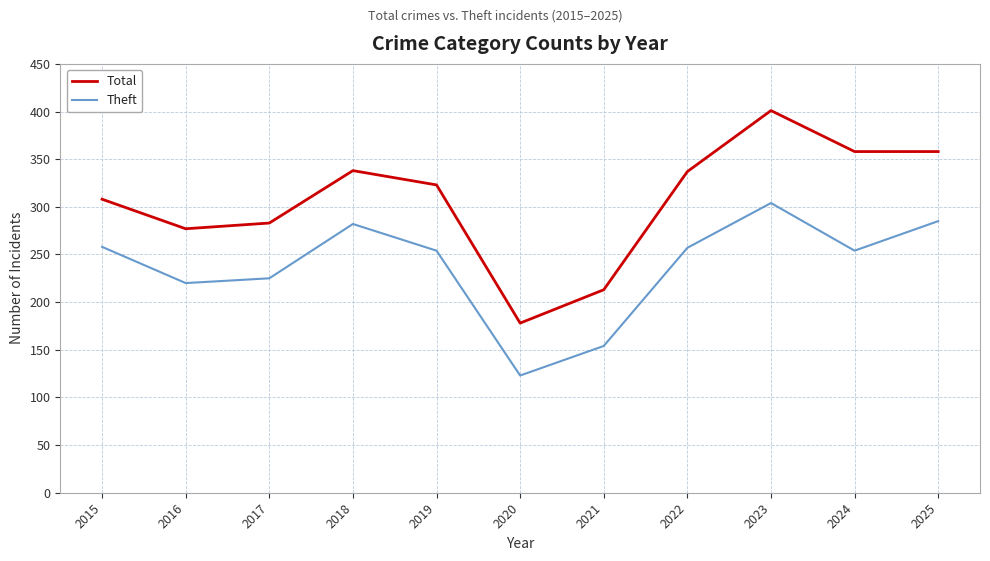

Rank the series by their average value, from lowest to highest.

Theft, Total